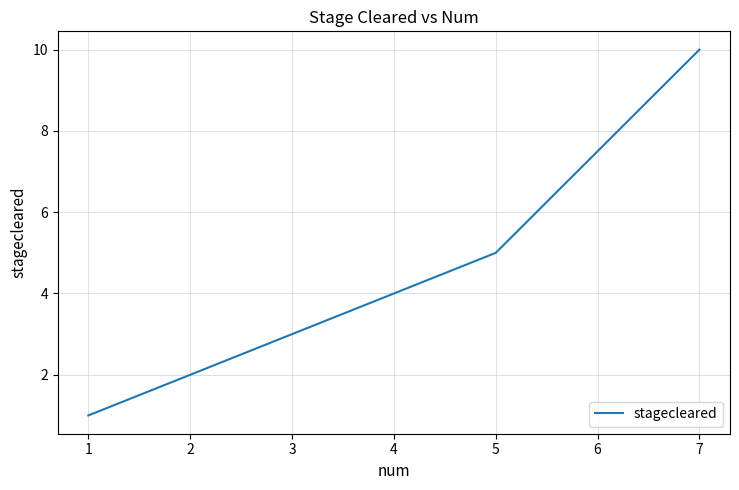

What is the change in value from 3 to 5?

+2